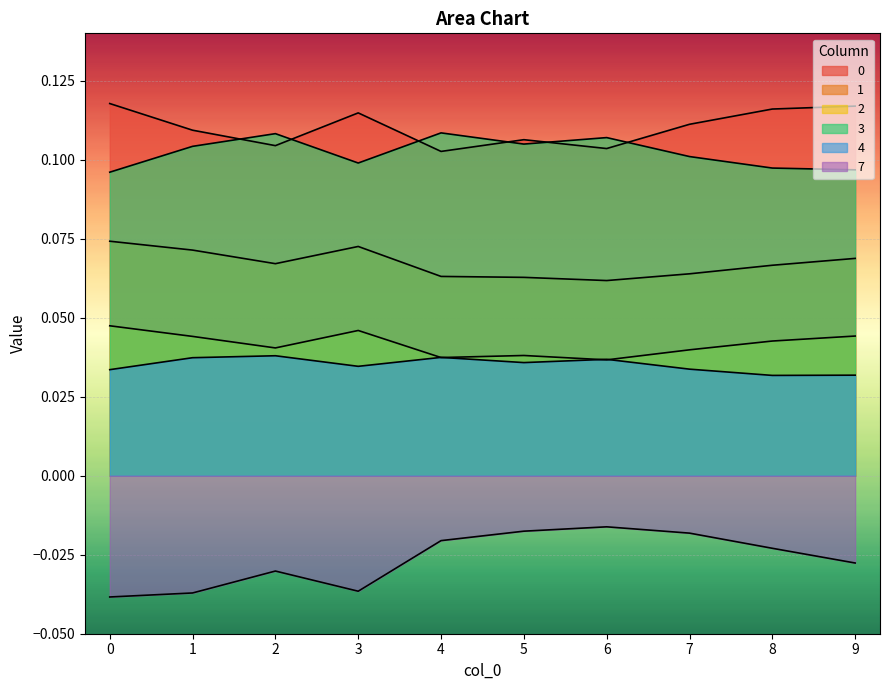

What is the total value across all series at 5?

0.3